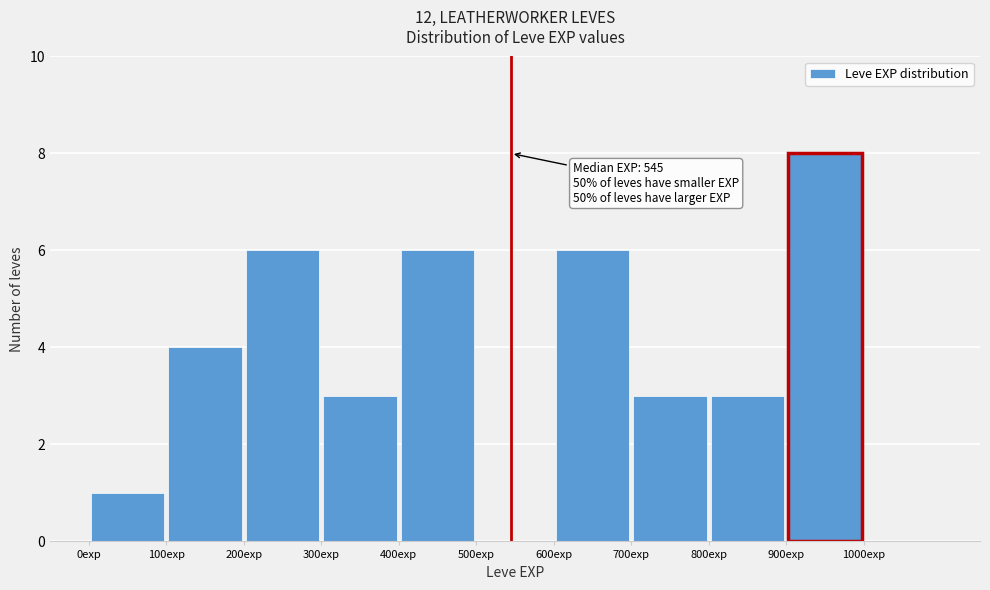

Over which range of the x-axis is the bar tallest?

900 to 1000